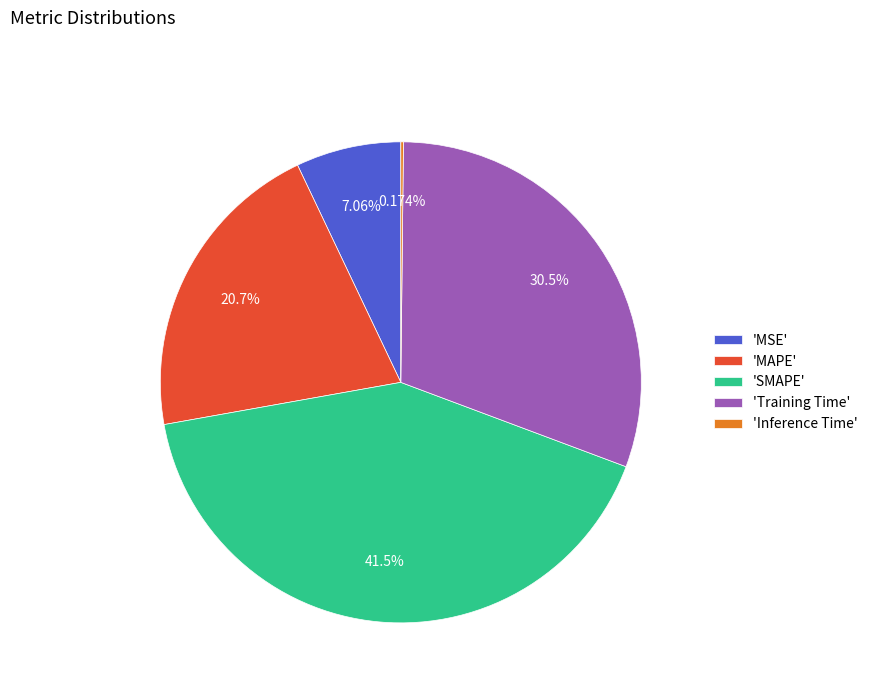

Combined, do 'Training Time' and 'SMAPE' account for over 50%?

Yes